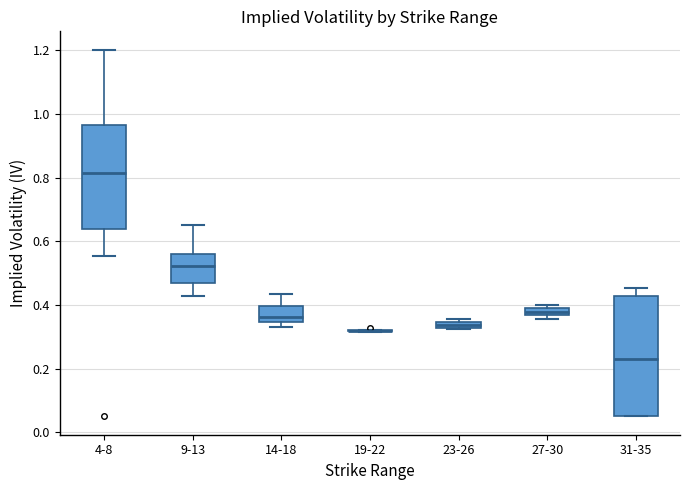

Comparing the boxes themselves (not the whiskers), which one is the tallest?

31-35